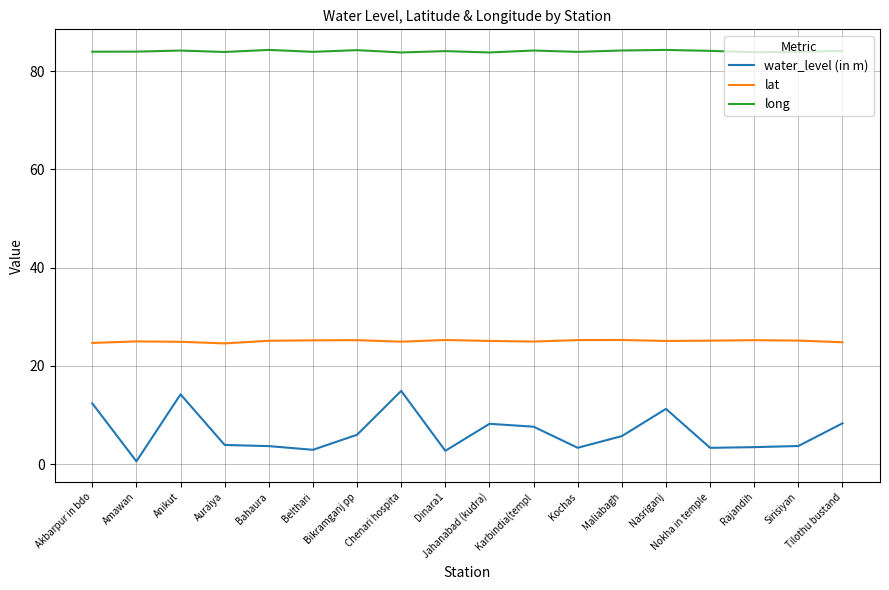

Which series has the largest range (max minus min)?

water_level (in m)